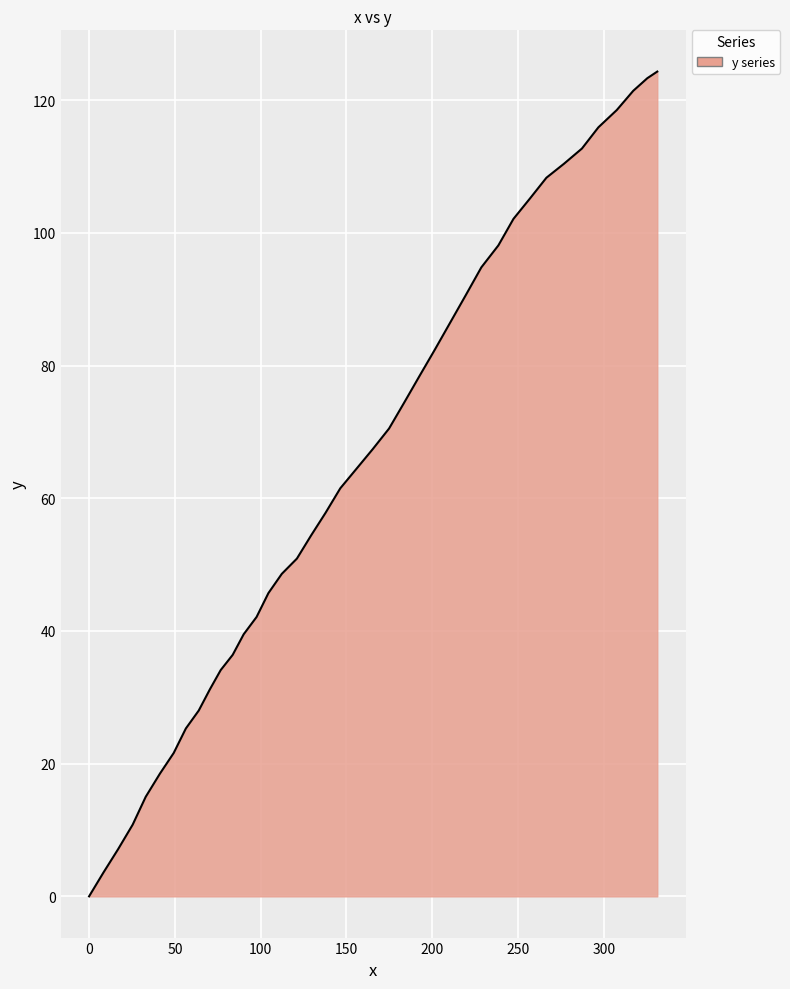

What is the difference between the maximum and minimum values?

124.3